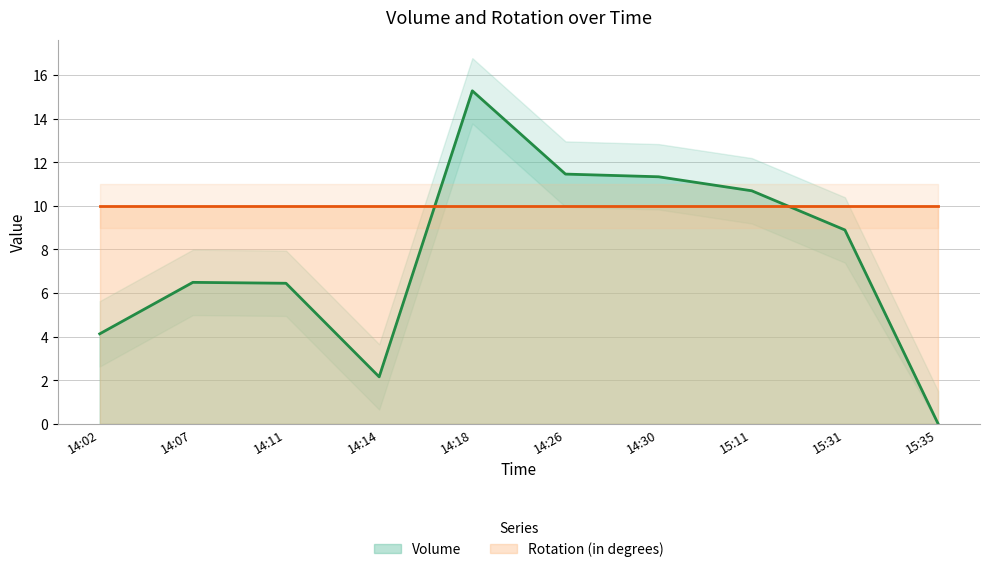

What is the label of the 1st point from the right?

15:35